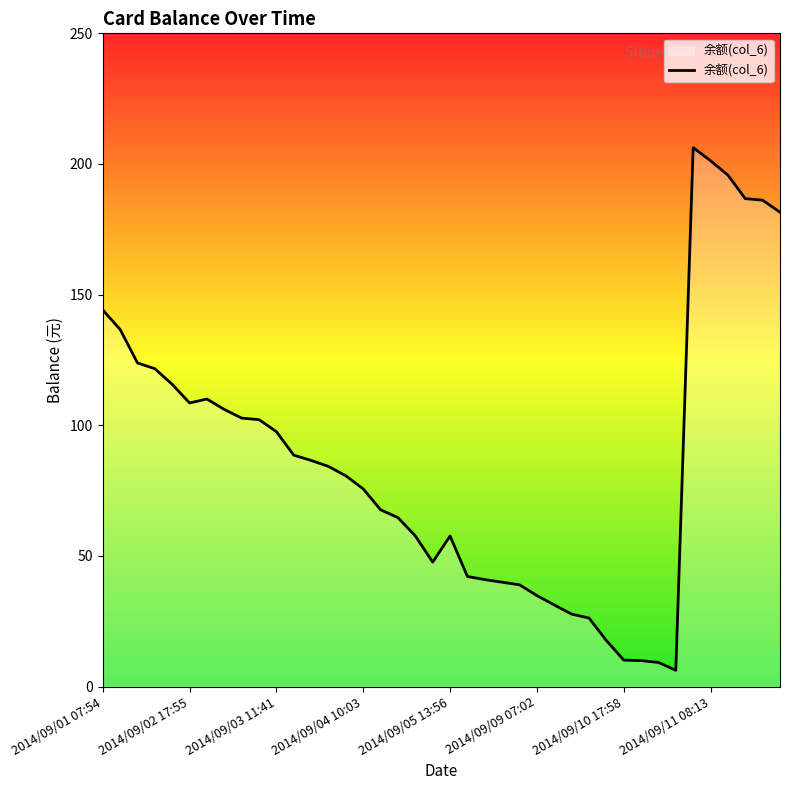

What is the difference between the maximum and minimum values?

200.0